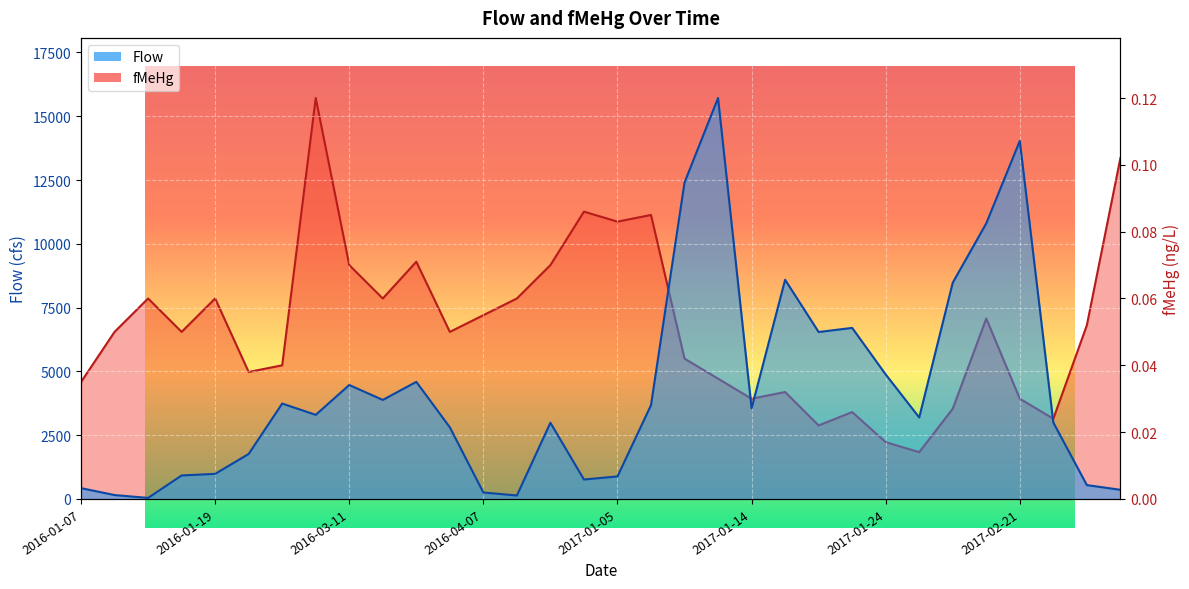

True or false: Flow and fMeHg intersect in this chart.

False